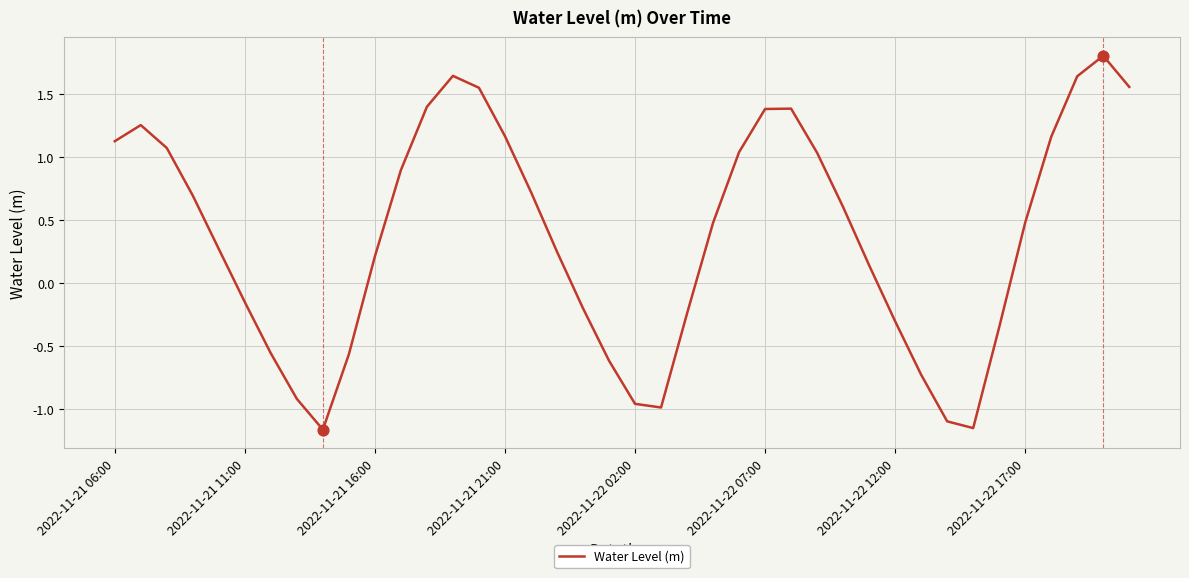

What is the difference between the maximum and minimum values?

3.0